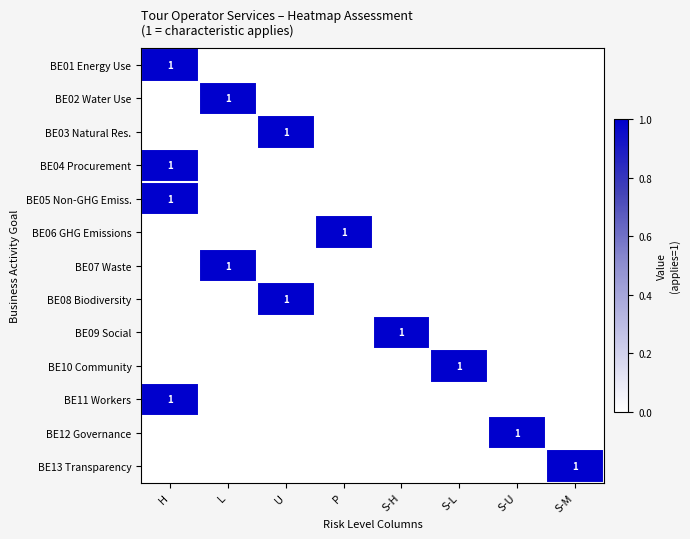

At which label does BE02 Water Use reach its peak?

L